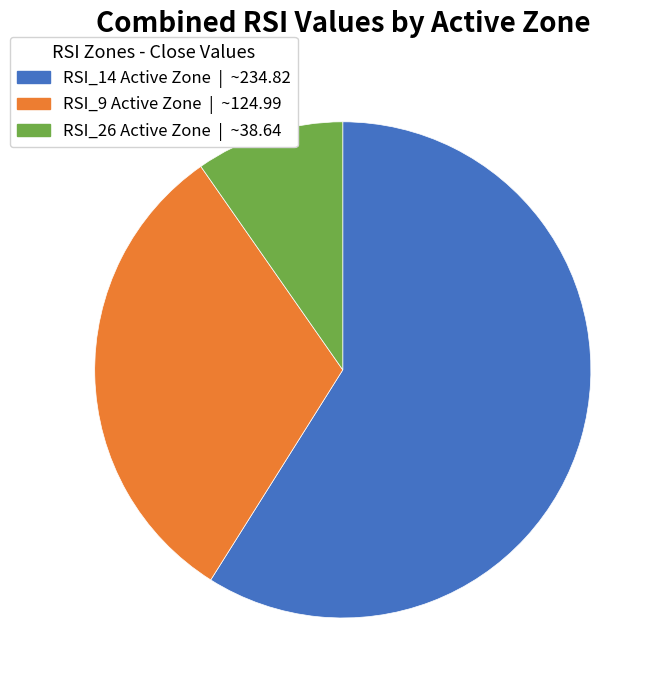

Is there any slice that represents more than half of the pie?

Yes